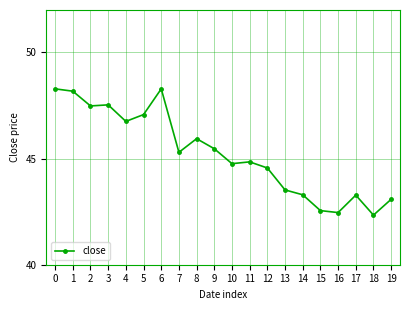

How many lines are shown in the chart?

1